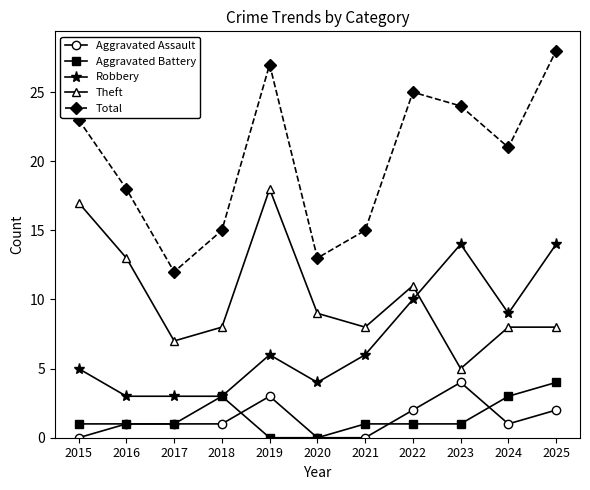

Rank the series at 2019 from lowest to highest value.

Aggravated Battery, Aggravated Assault, Robbery, Theft, Total